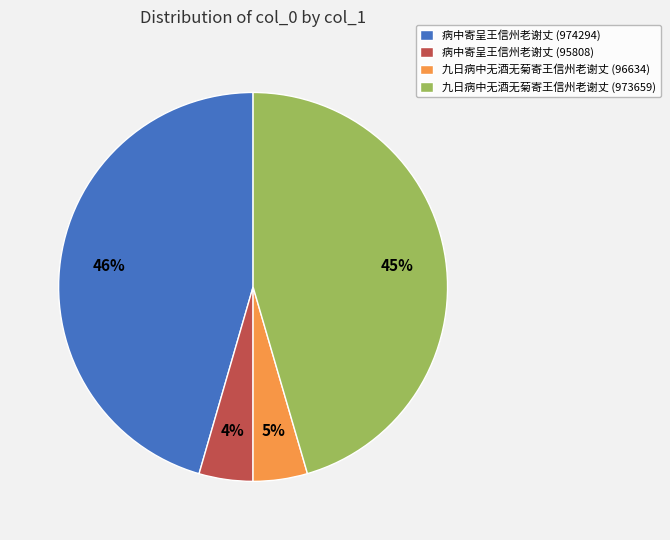

What percentage is the 病中寄呈王信州老谢丈 (974294) slice, to the nearest percent?

46%